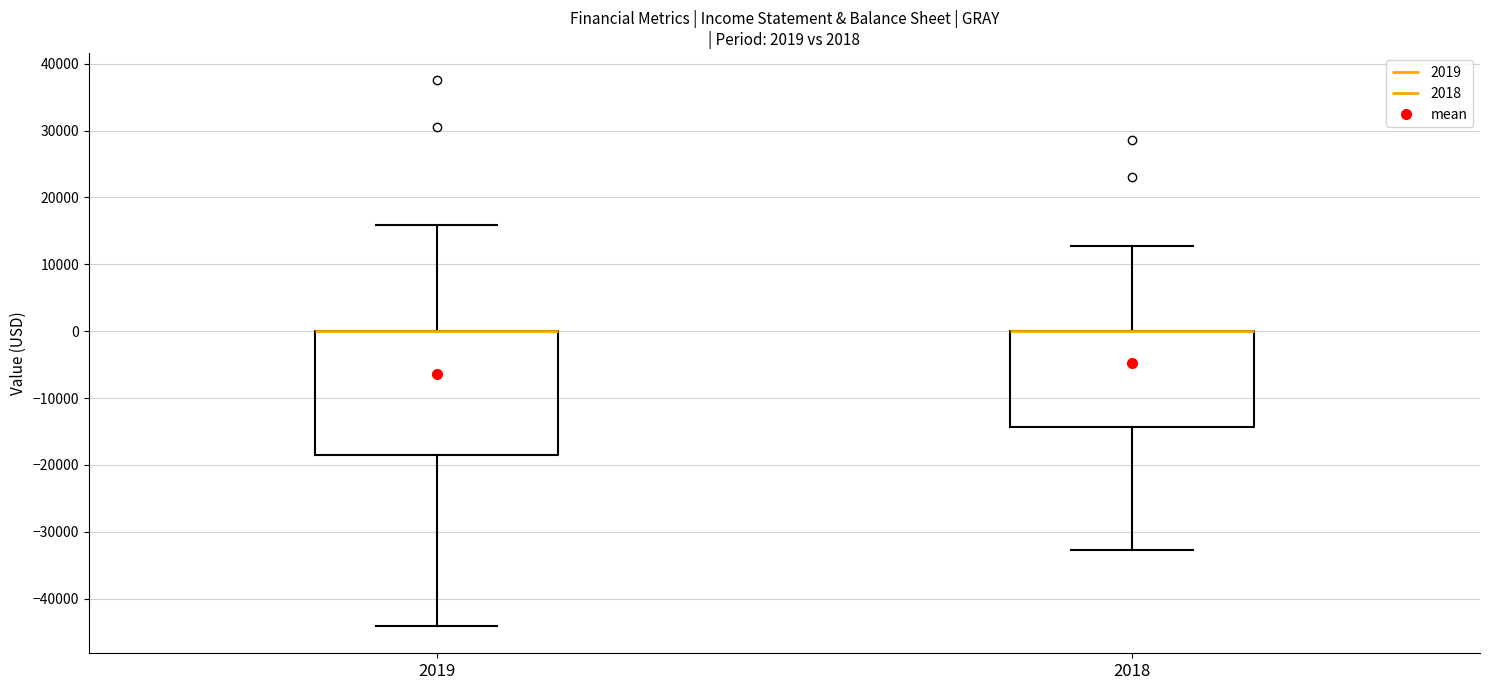

Which box is the tallest, from its lower edge to its upper edge?

2019